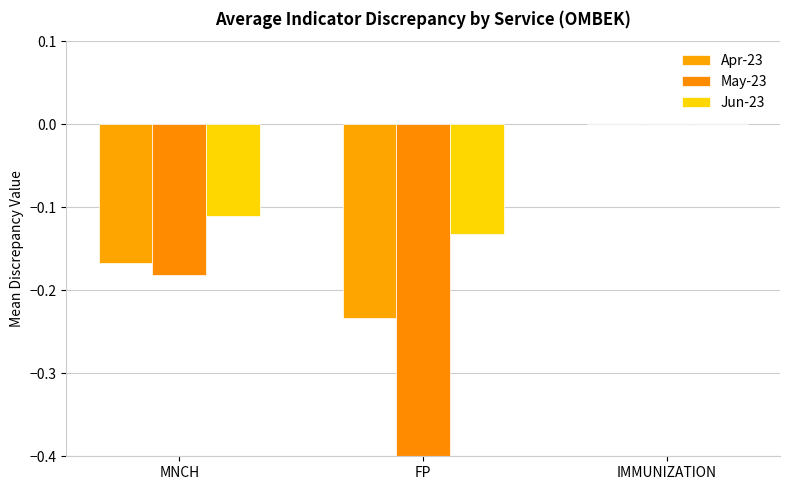

Reading right to left, list all the values displayed in this chart.

Apr-23: IMMUNIZATION=0.0	FP=-0.2	MNCH=-0.2
May-23: IMMUNIZATION=0.0	FP=-0.5	MNCH=-0.2
Jun-23: IMMUNIZATION=0.0	FP=-0.1	MNCH=-0.1